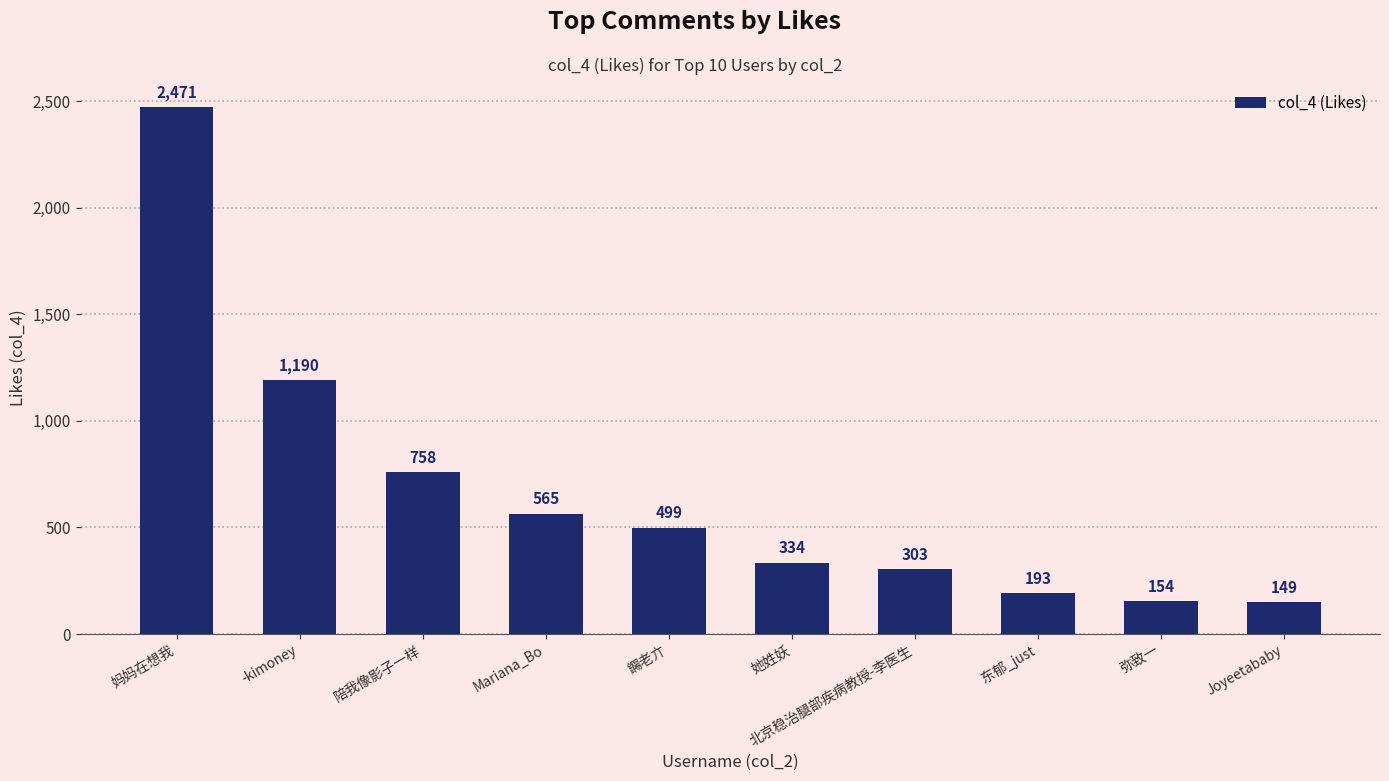

What is the average value?

662